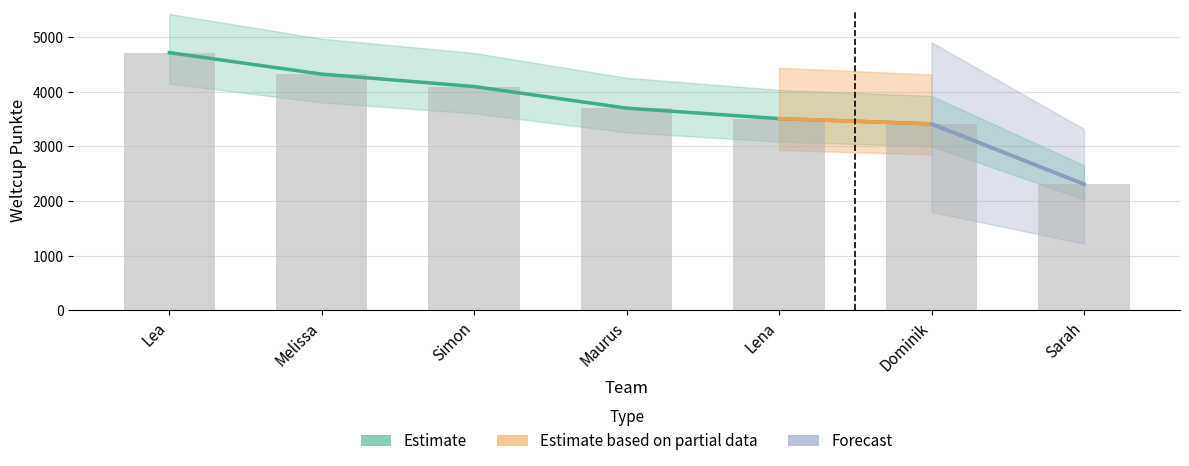

Reading left to right, list all the values displayed in this chart.

Lea=4713	Melissa=4320	Simon=4093	Maurus=3698	Lena=3506	Dominik=3410	Sarah=2307